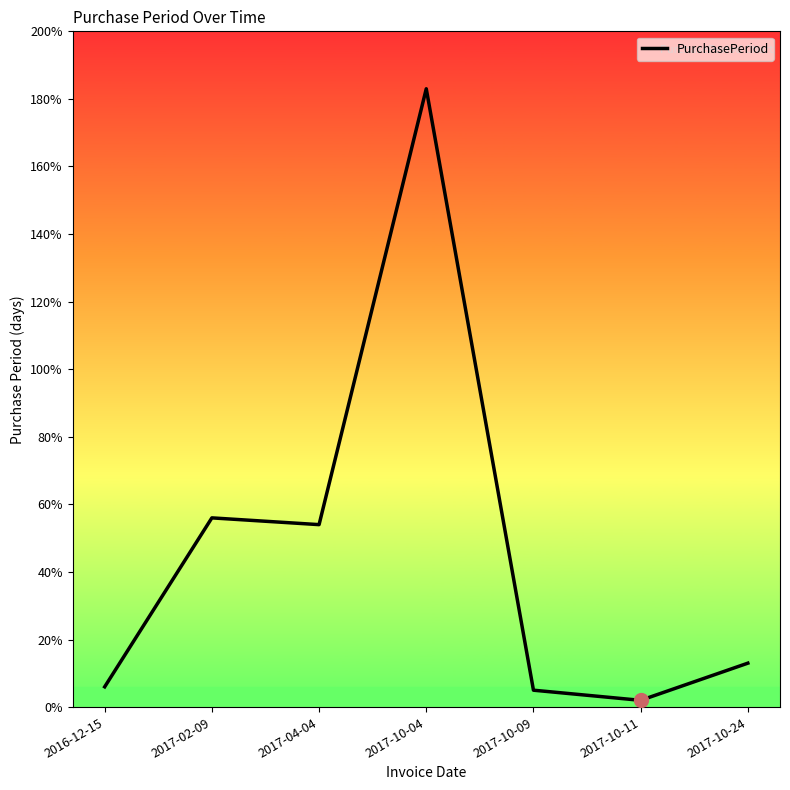

True or false: there are more than 0 points higher than both neighbors.

True